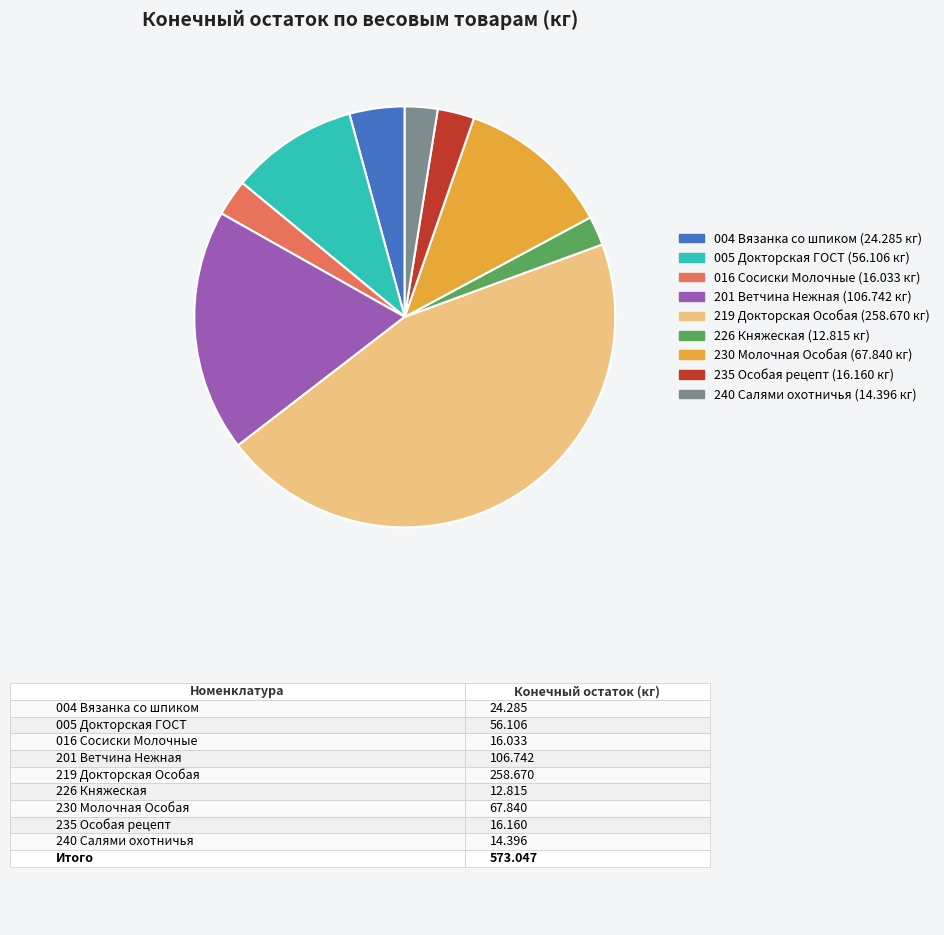

How many slices are in this pie chart?

9